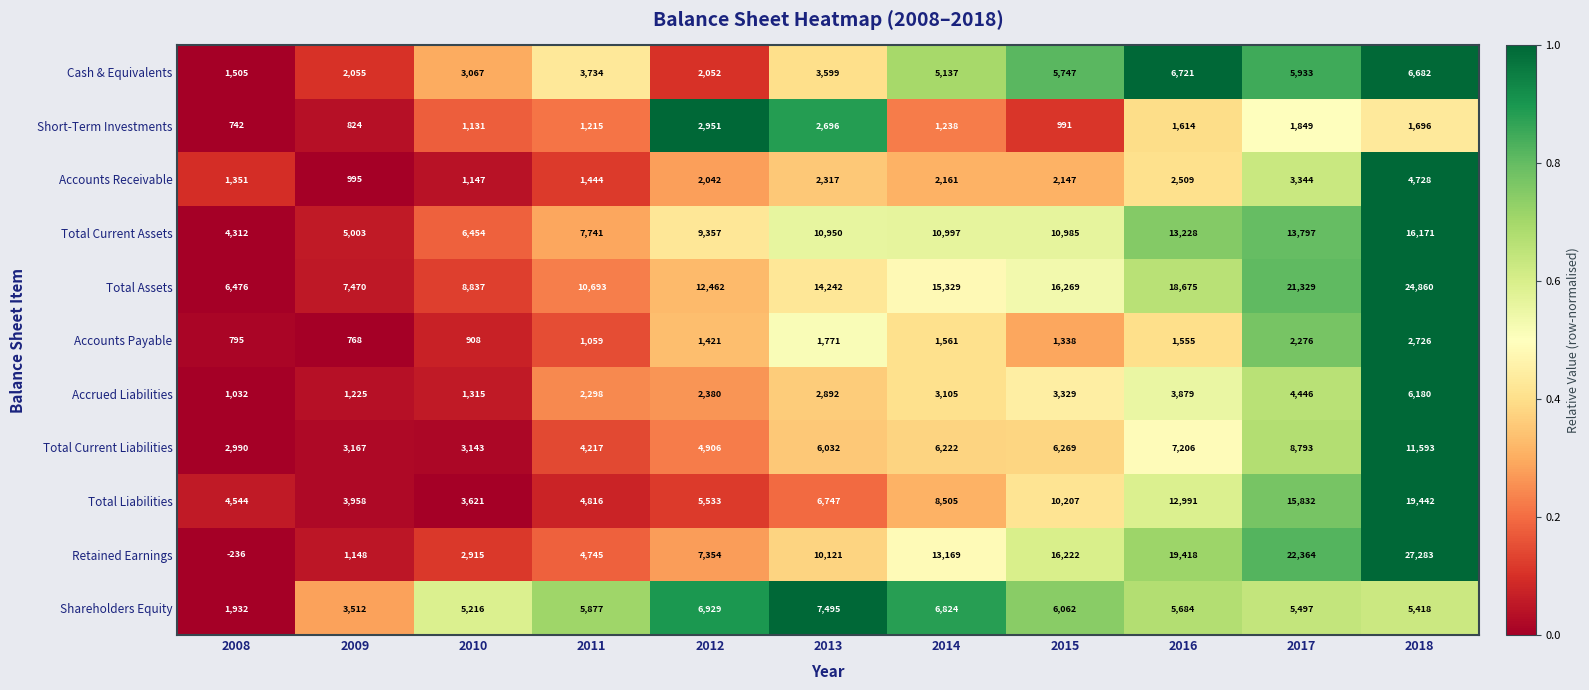

What is the sum of all Total Current Liabilities values?

64538